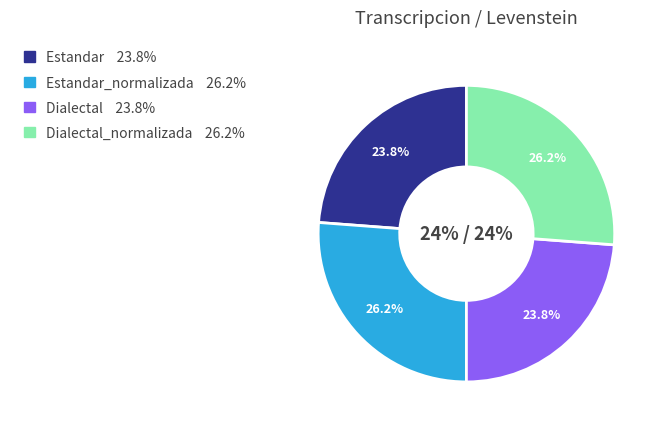

To the nearest percent, what percentage of the pie is Estandar?

24%